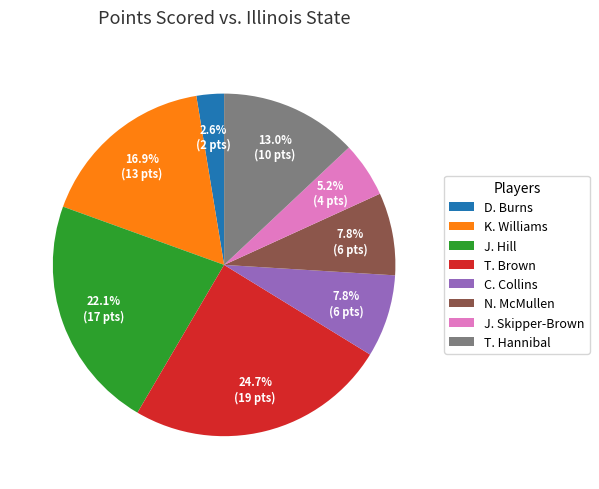

To the nearest percent, what is the difference between the N. McMullen and K. Williams slice percentages?

9%